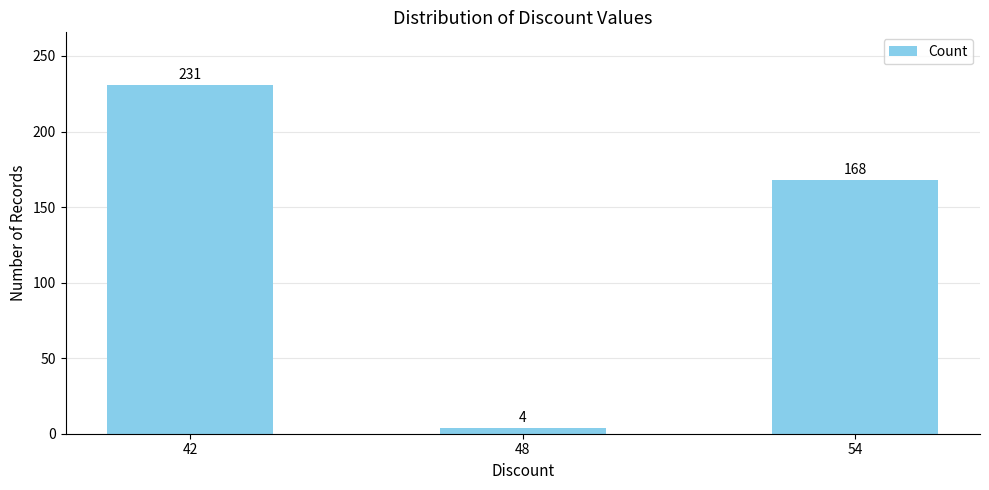

Rank the categories by value from lowest to highest.

48, 54, 42